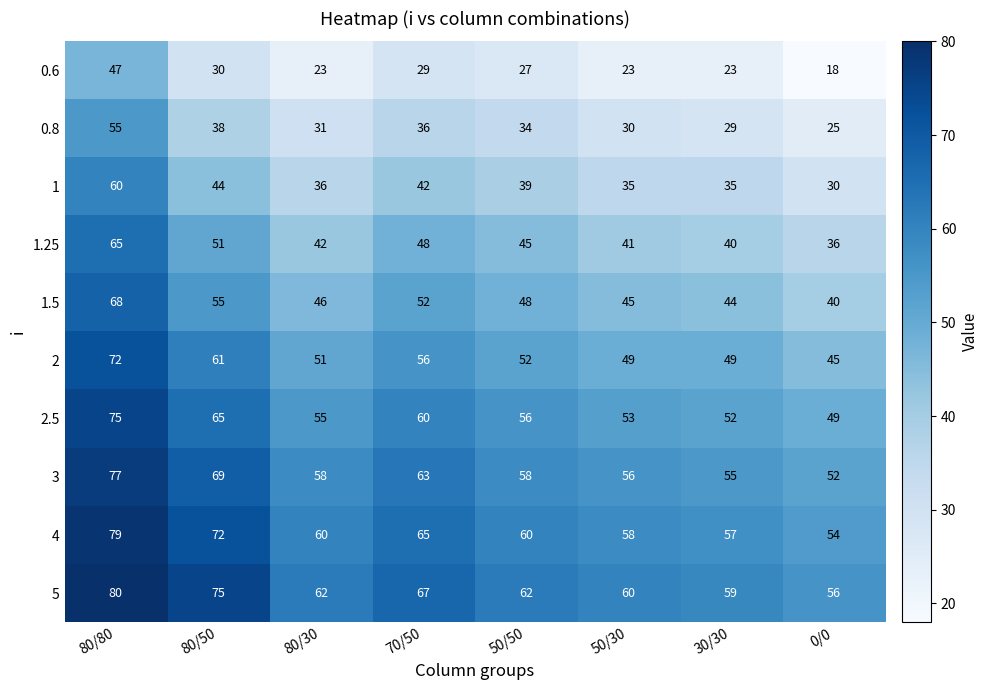

At which category is the sum across all series the highest?

80/80